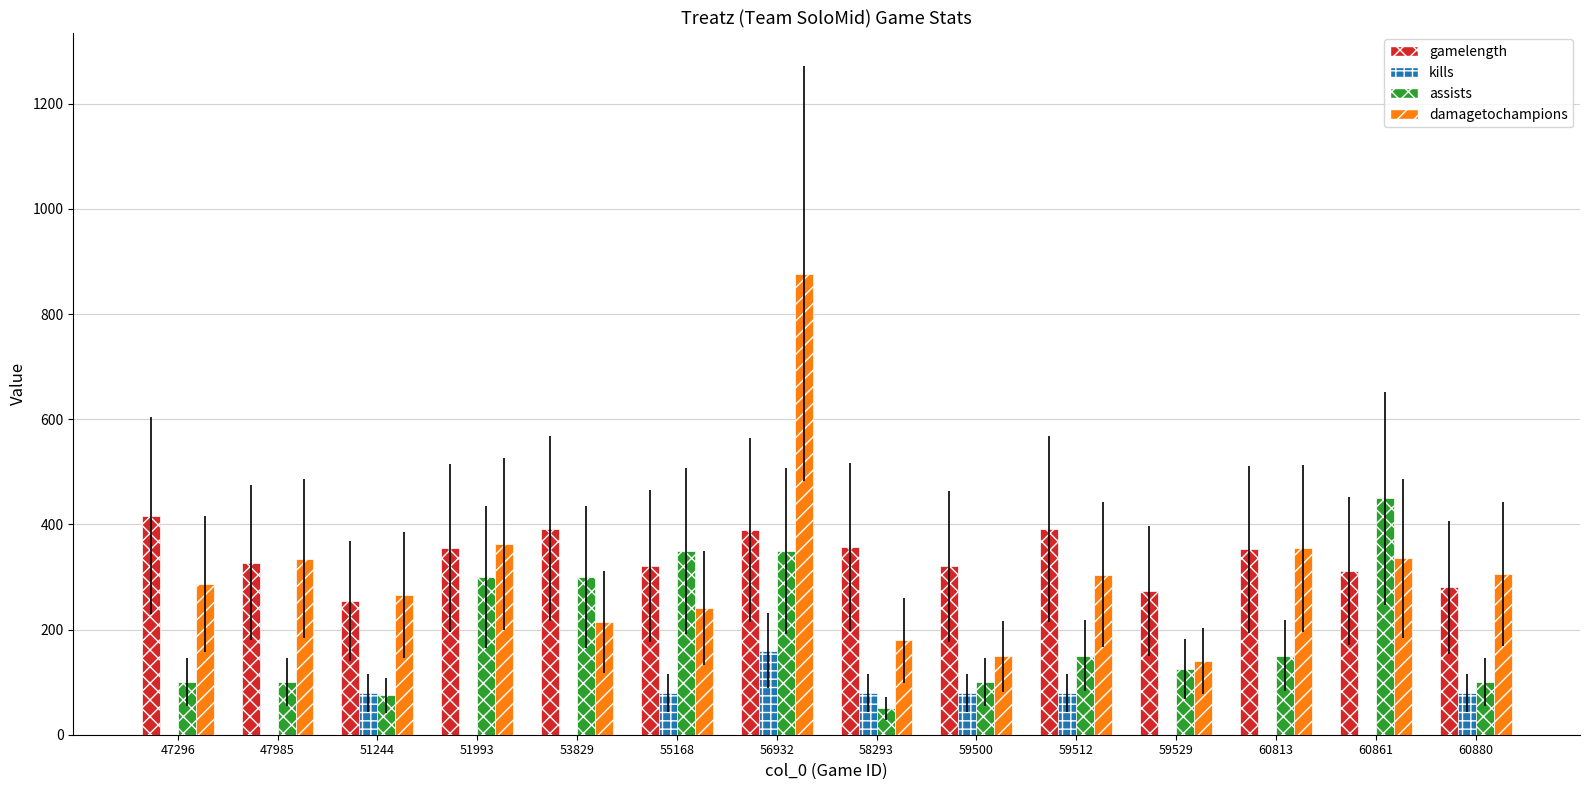

How many data points in gamelength are above 352?

7